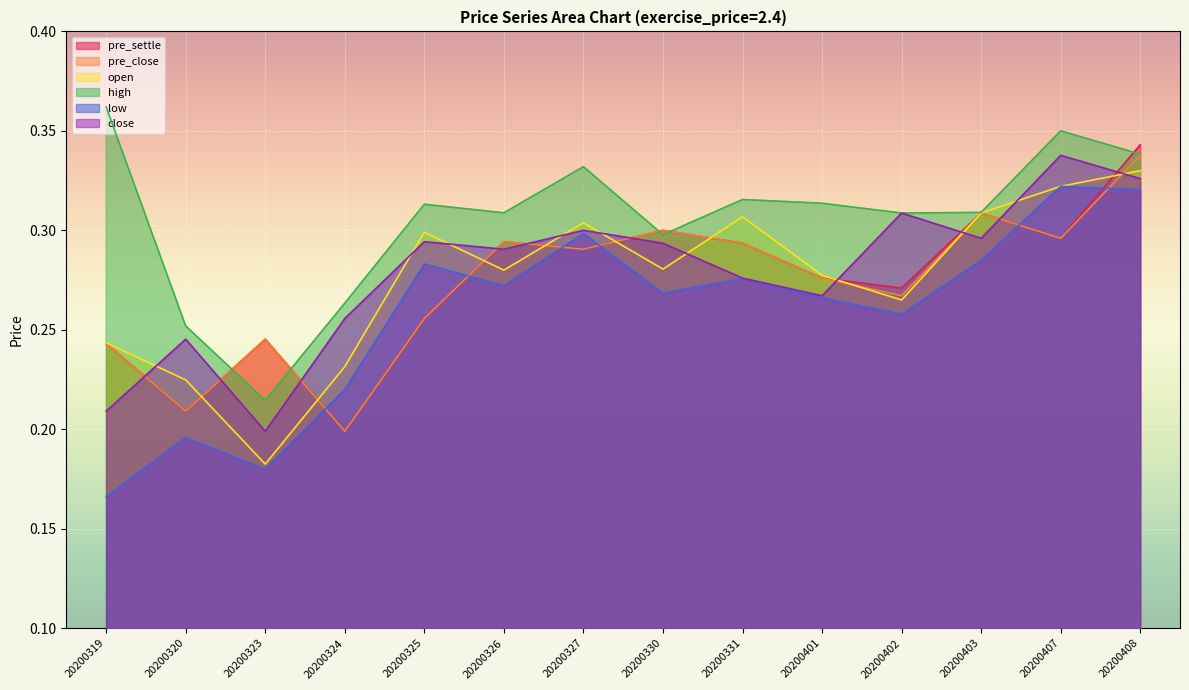

What is the minimum value shown in the chart?

0.2